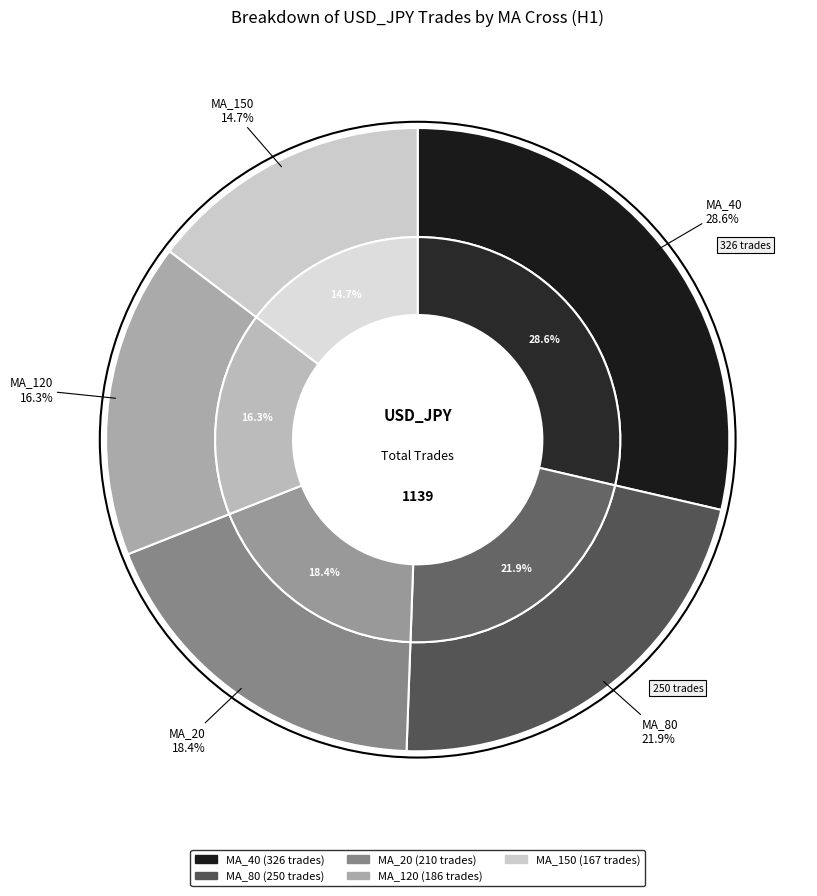

Is MA_120 the majority of the pie?

No